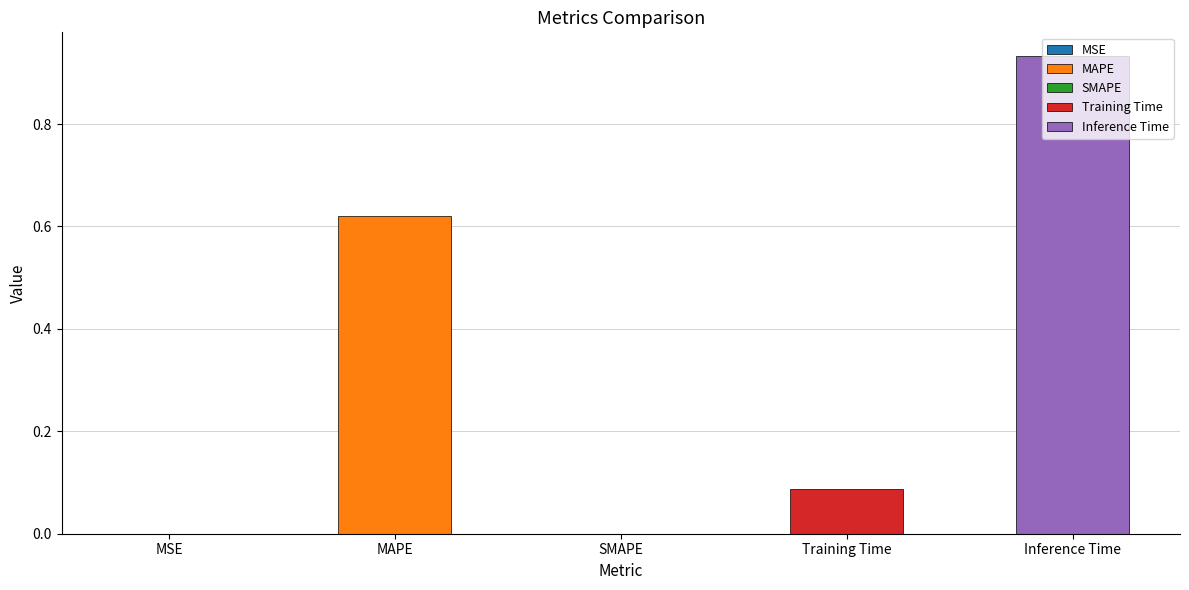

Rank the categories by value from highest to lowest.

Inference Time, MAPE, Training Time, MSE, SMAPE